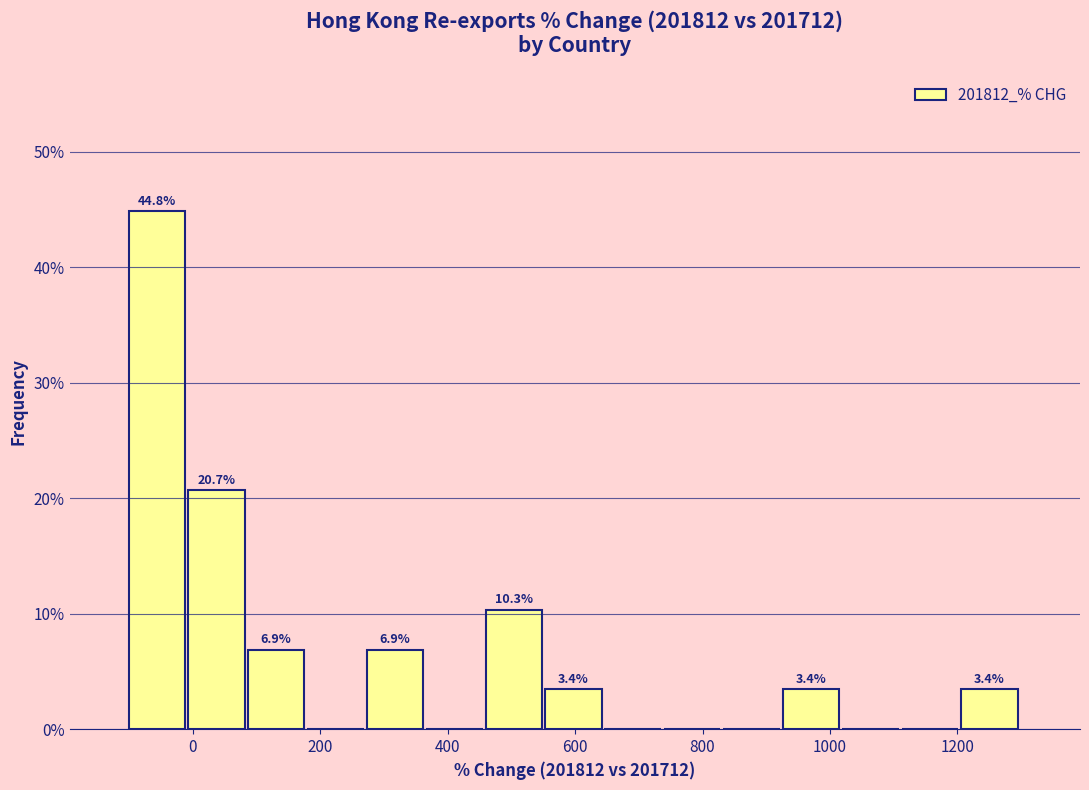

Over which range of the x-axis is the bar tallest?

-100 to 0